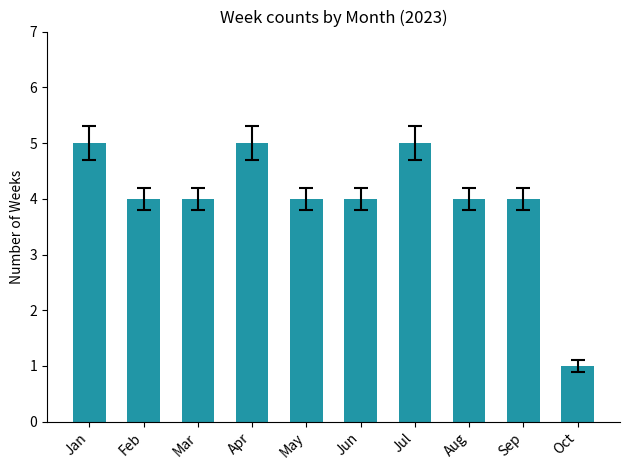

What is the value of the 3rd bar from the left?

4